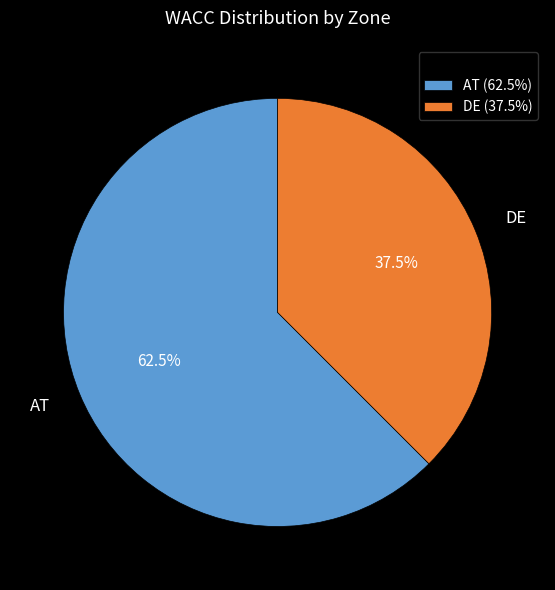

Do DE and AT together represent more than half of the pie?

Yes